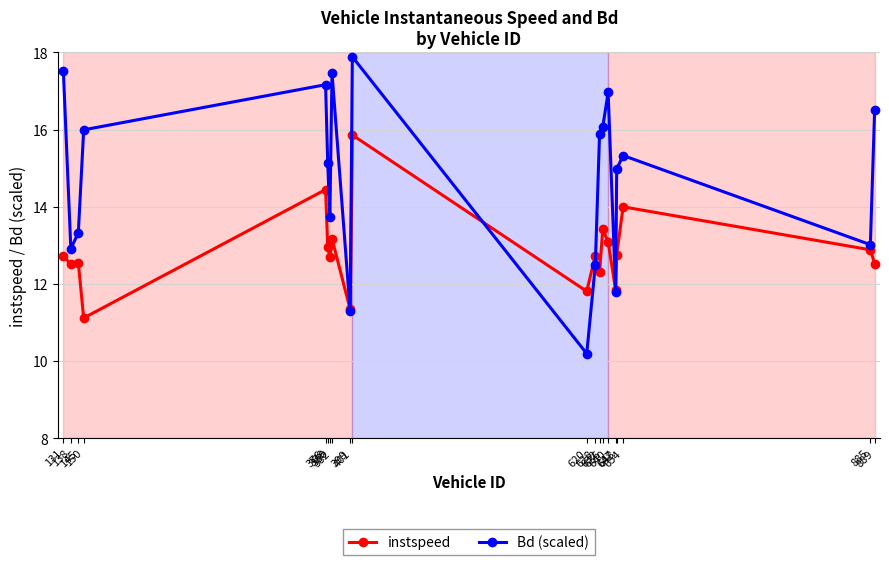

True or false: Bd (scaled) has more than 2 interior local peaks.

True